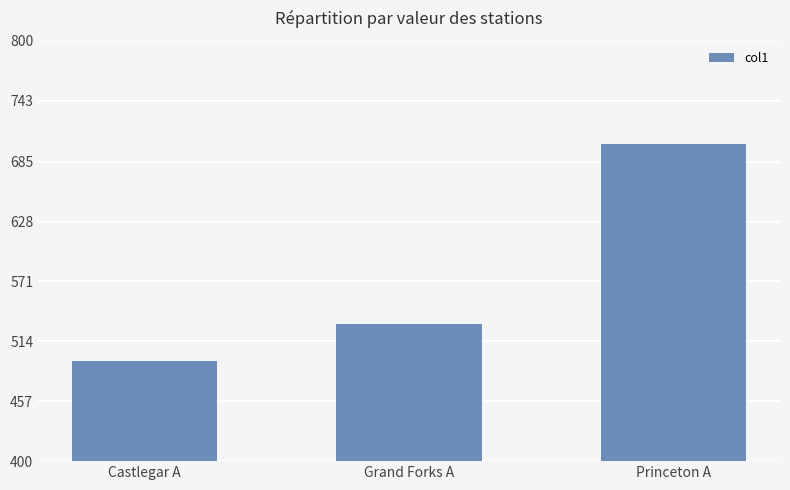

The chart shows a value of 145.2 at Princeton A. True or false?

False